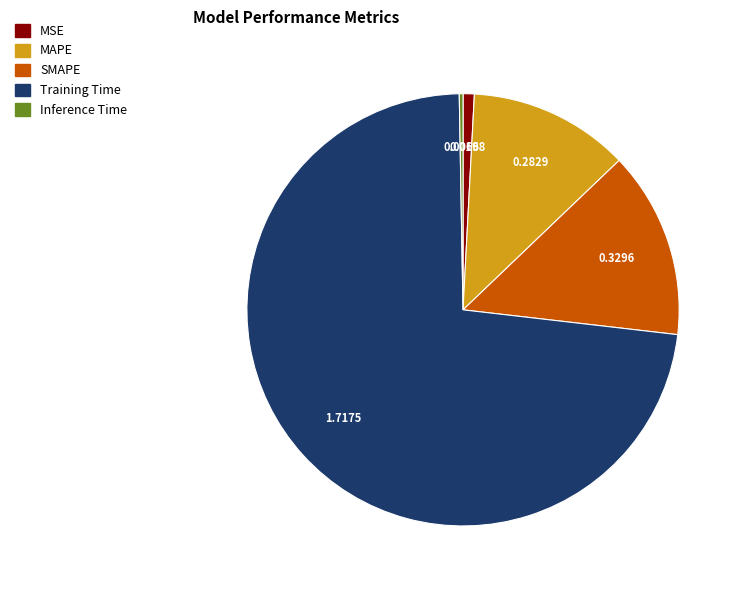

Rank the categories by value from highest to lowest.

Training Time, SMAPE, MAPE, MSE, Inference Time